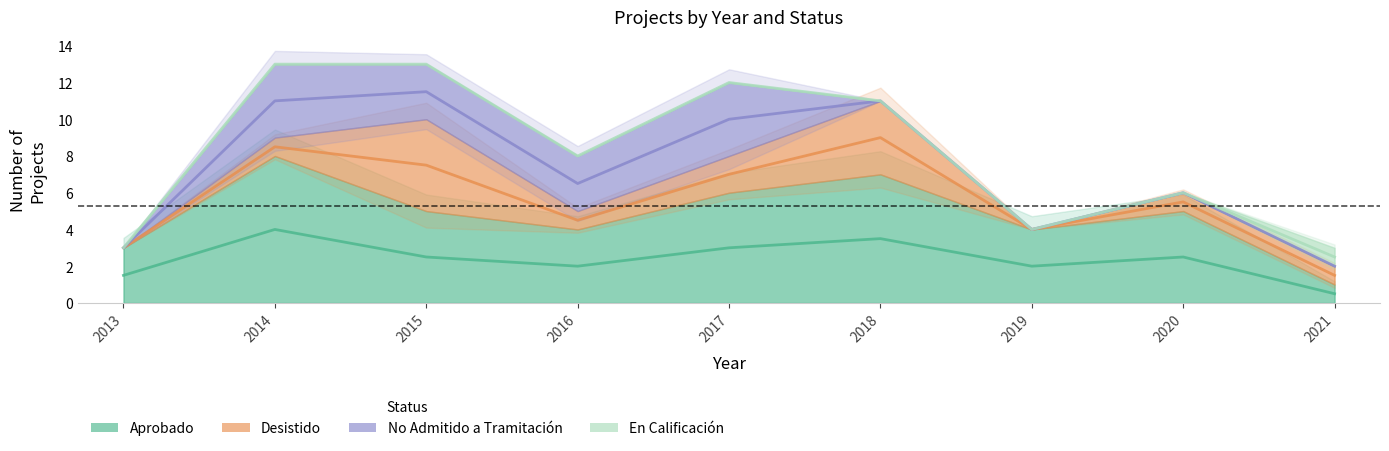

Does the chart display data point markers on the line(s)?

No